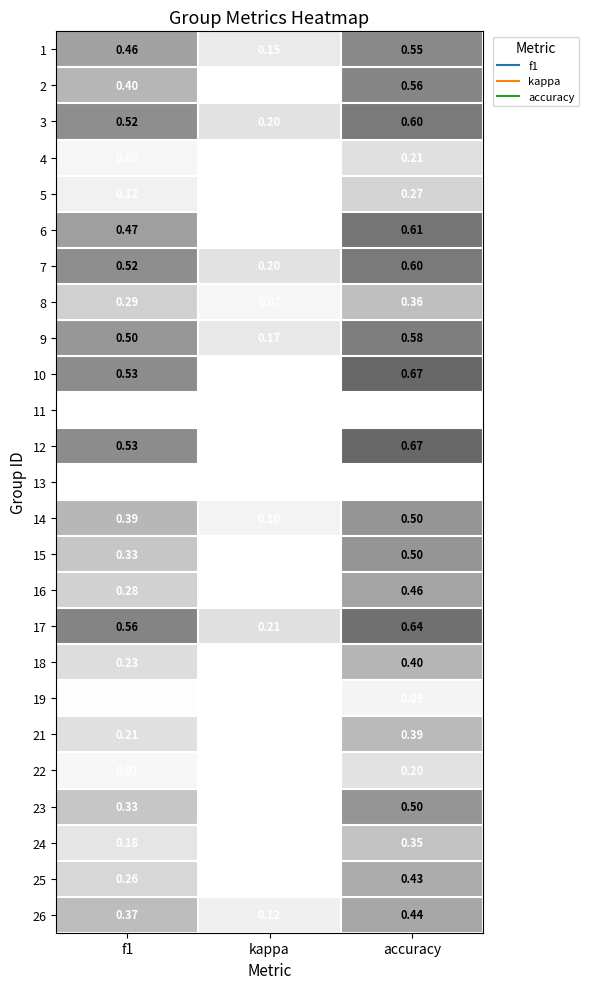

At which label does 26 reach its peak?

accuracy